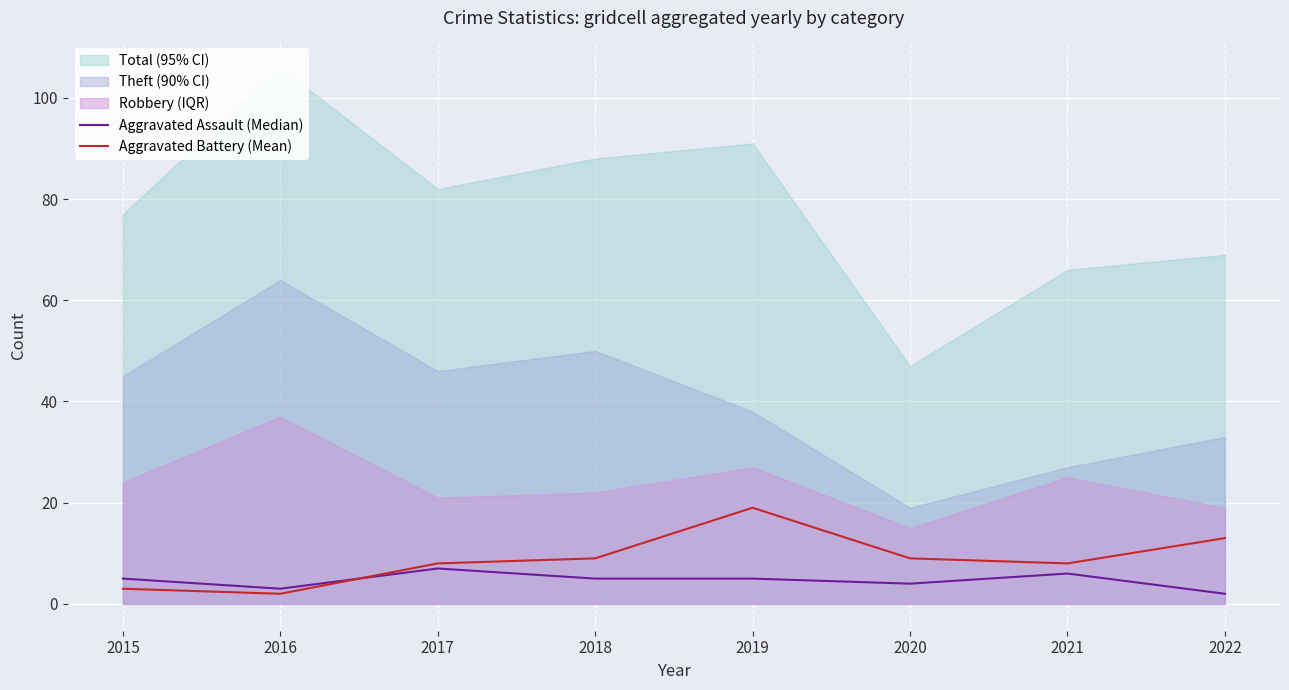

Is it true that Aggravated Battery (Mean) equals 9 at 2020?

True